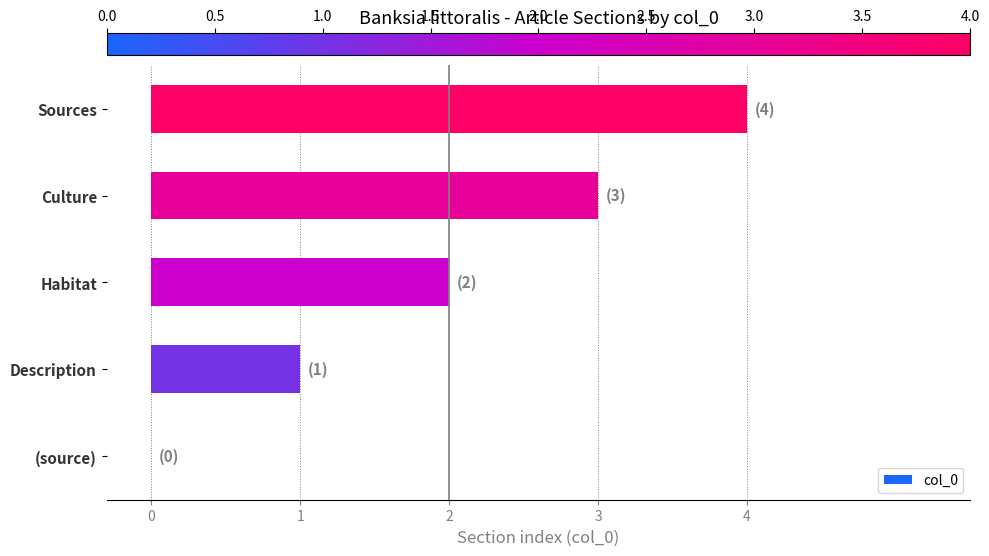

Which label corresponds to the largest value in the chart?

Sources